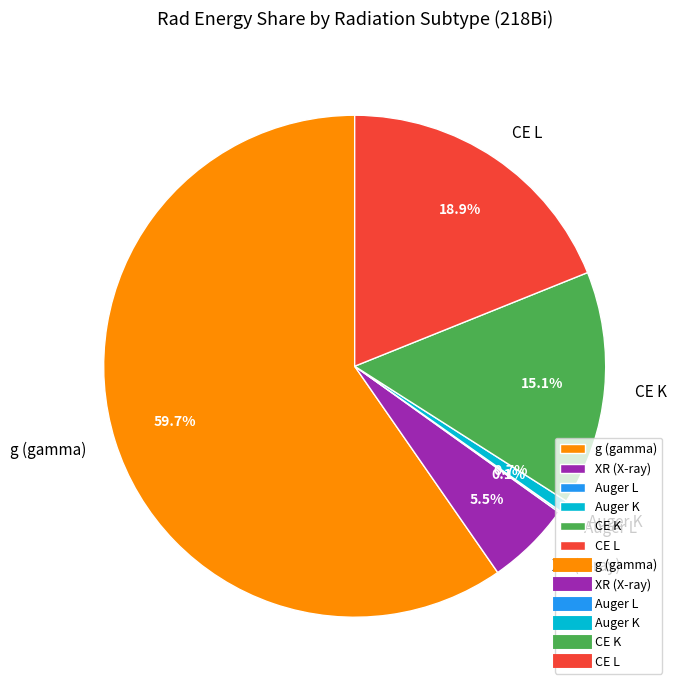

Is it true that CE L is 13% of the pie?

False